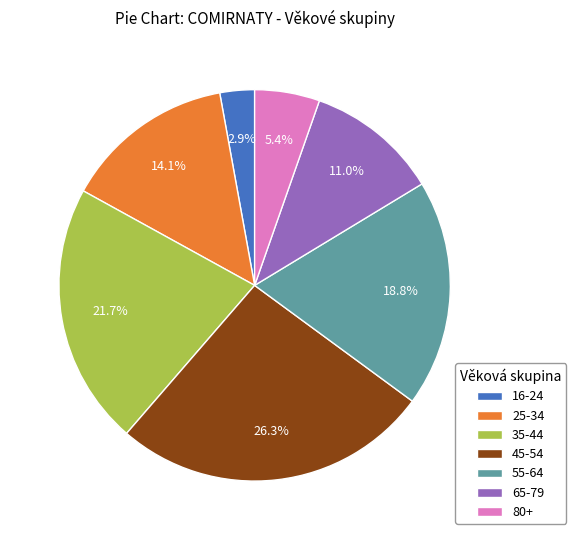

Which has a higher value, 80+ or 65-79?

65-79